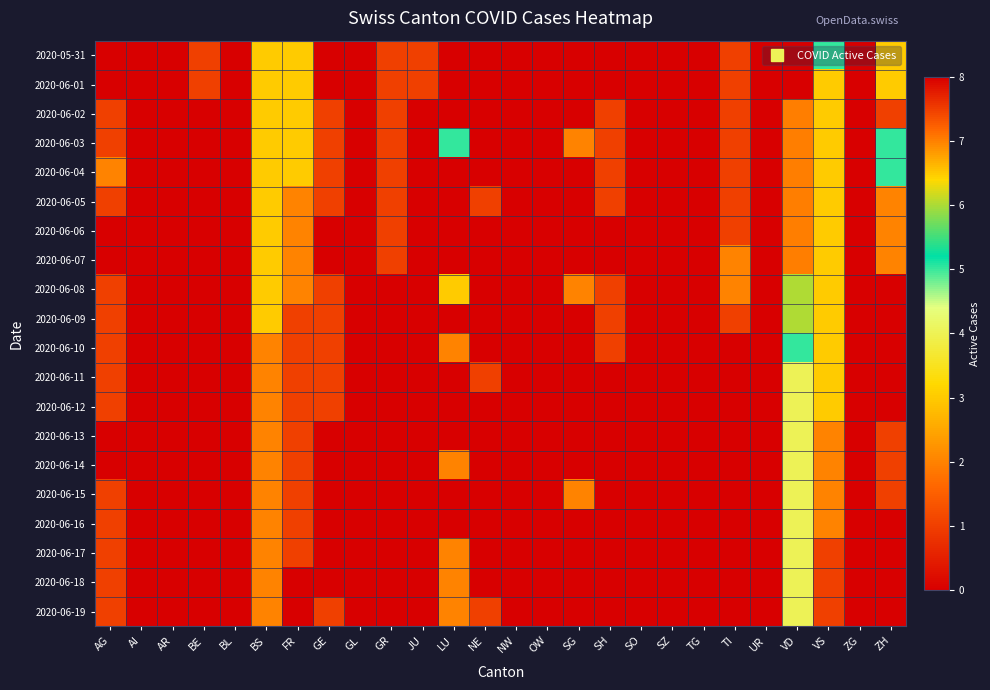

Rank the series at VD from lowest to highest value.

2020-06-11, 2020-06-12, 2020-06-13, 2020-06-14, 2020-06-15, 2020-06-16, 2020-06-17, 2020-06-18, 2020-06-19, 2020-06-10, 2020-06-08, 2020-06-09, 2020-06-02, 2020-06-03, 2020-06-04, 2020-06-05, 2020-06-06, 2020-06-07, 2020-05-31, 2020-06-01